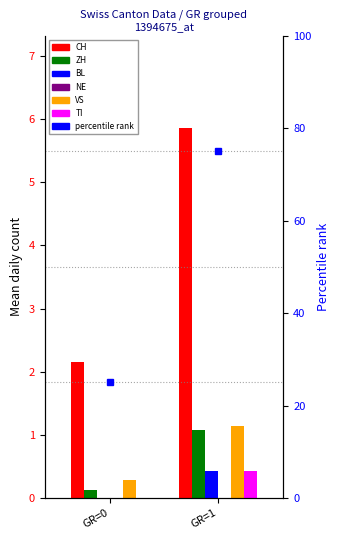

Is it true that VS equals 0.6 at GR=1?

False